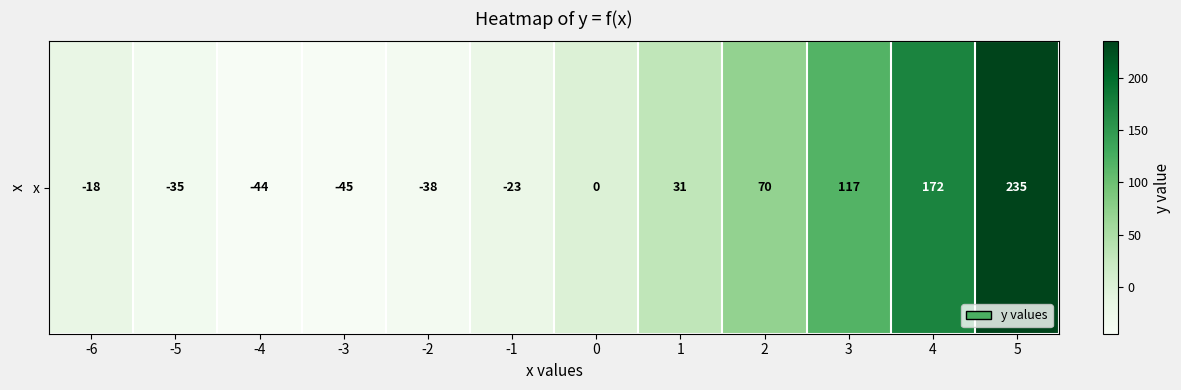

At which category does the chart reach its peak across all series?

5